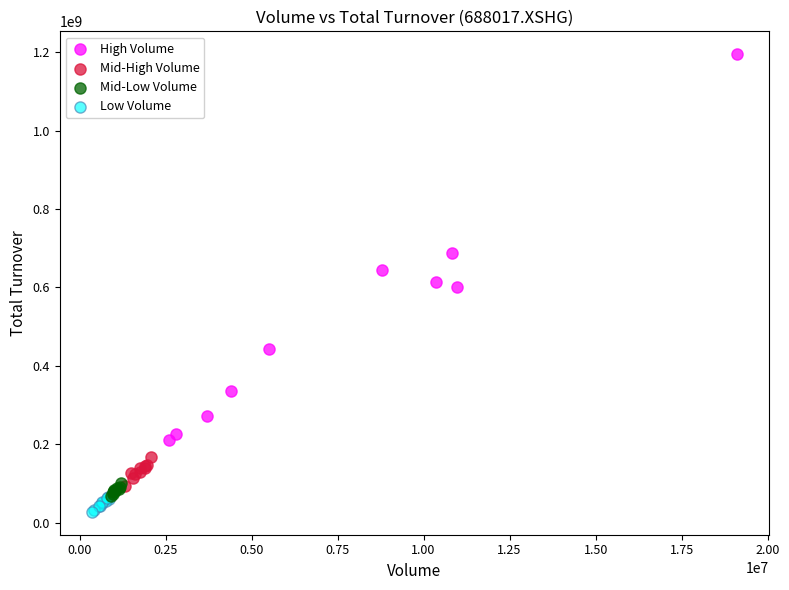

What are all the series names shown in the legend?

High Volume, Mid-High Volume, Mid-Low Volume, Low Volume